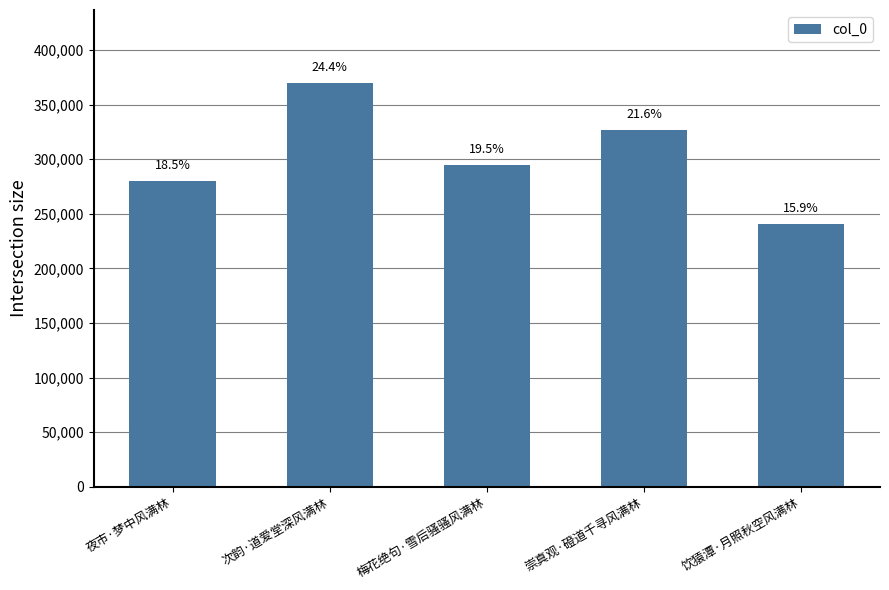

What is the change in value from 崇真观·磴道千寻风满林 to 饮猿潭·月照秋空风满林?

-86049